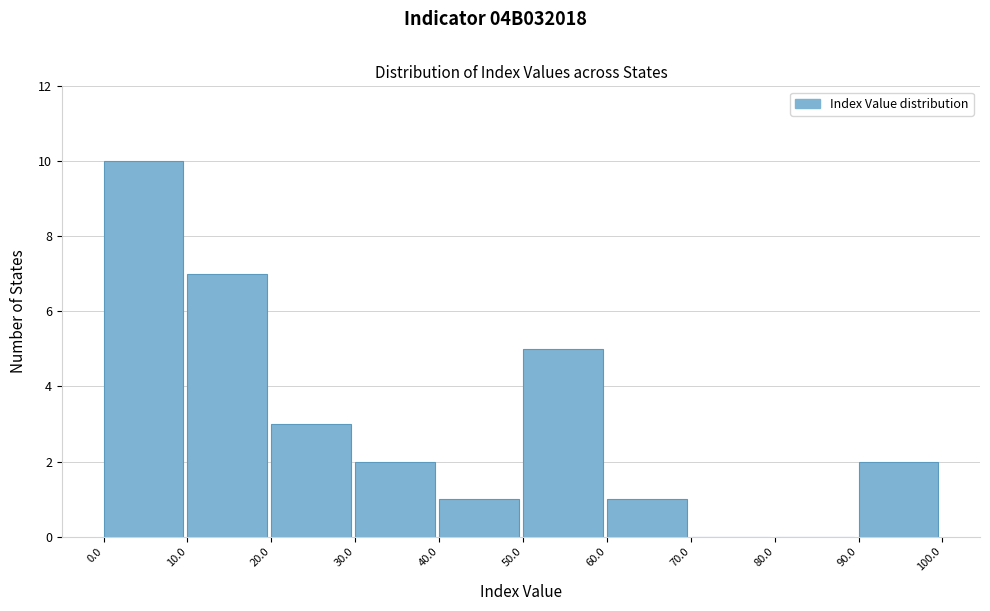

Reading left to right, transcribe this chart: for each bar, give the range it covers on the x-axis and its height. The values are not printed on the chart, so give them approximately, as read against the axis.

0.0 to 10.0: 10
10.0 to 20.0: 7
20.0 to 30.0: 3
30.0 to 40.0: 2
40.0 to 50.0: 1
50.0 to 60.0: 5
60.0 to 70.0: 1
70.0 to 80.0: 0
80.0 to 90.0: 0
90.0 to 100.0: 2